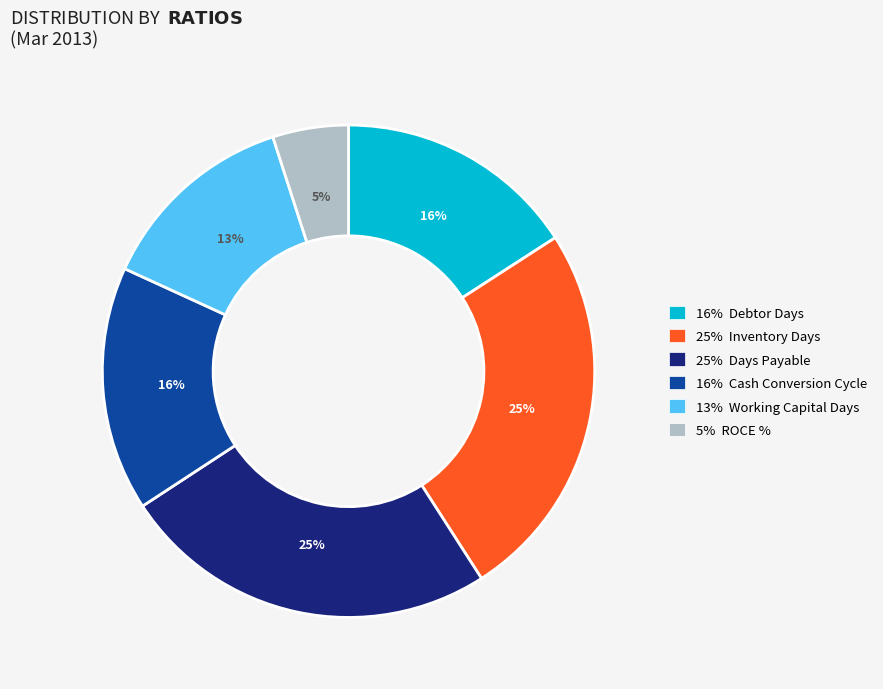

Does any single category account for the majority?

No